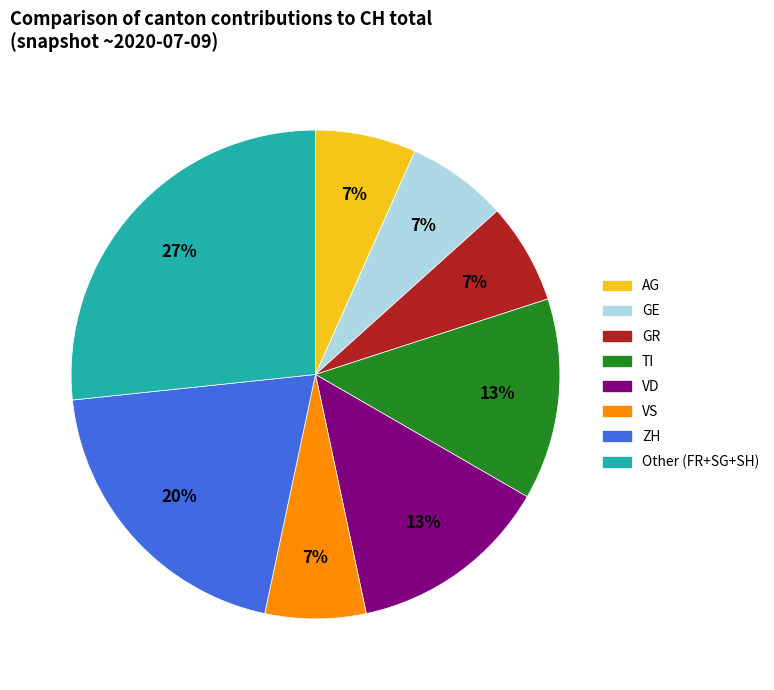

What is the ratio of the value at VD to the value at TI?

1.0